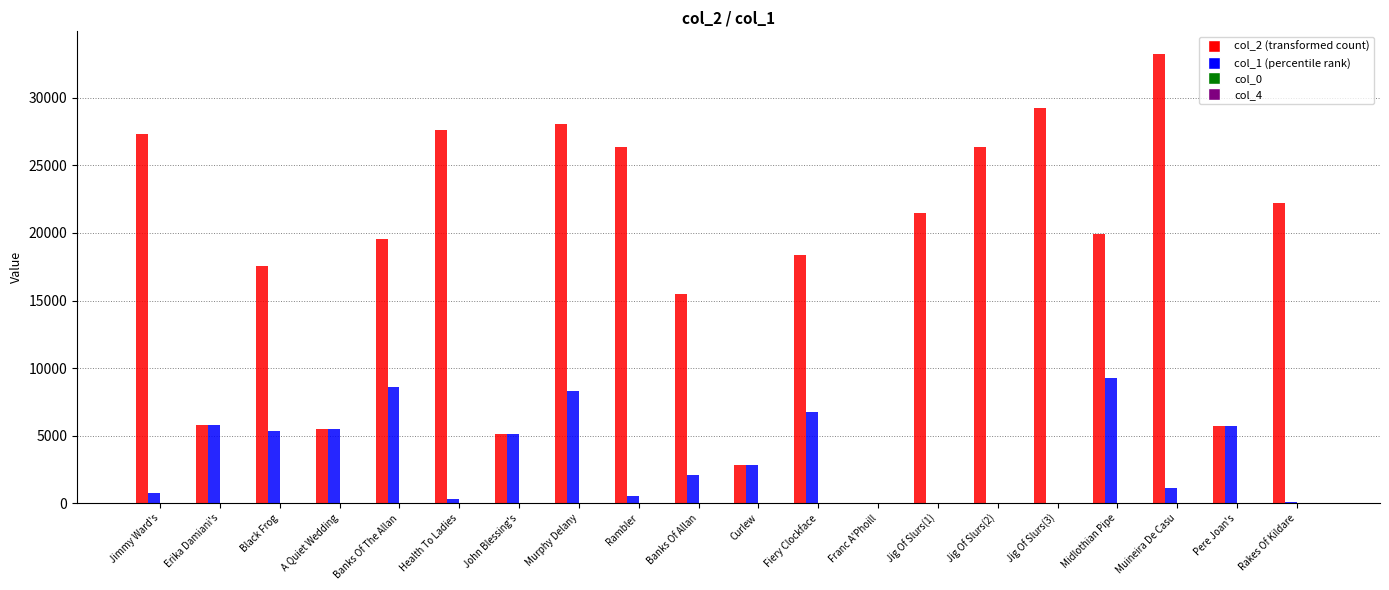

At which category does the chart reach its peak across all series?

Muineira De Casu